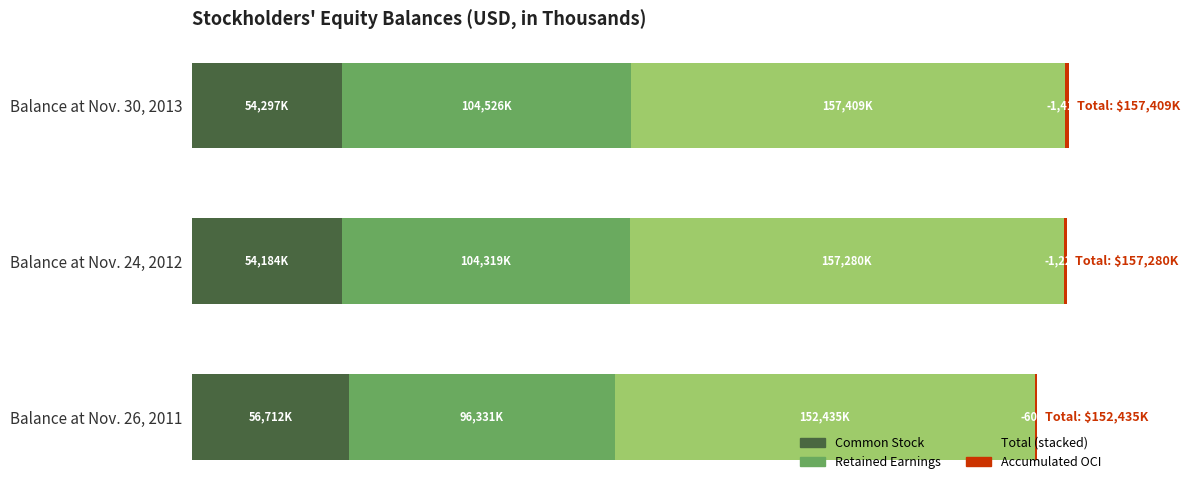

How many categories are shown in the chart?

3